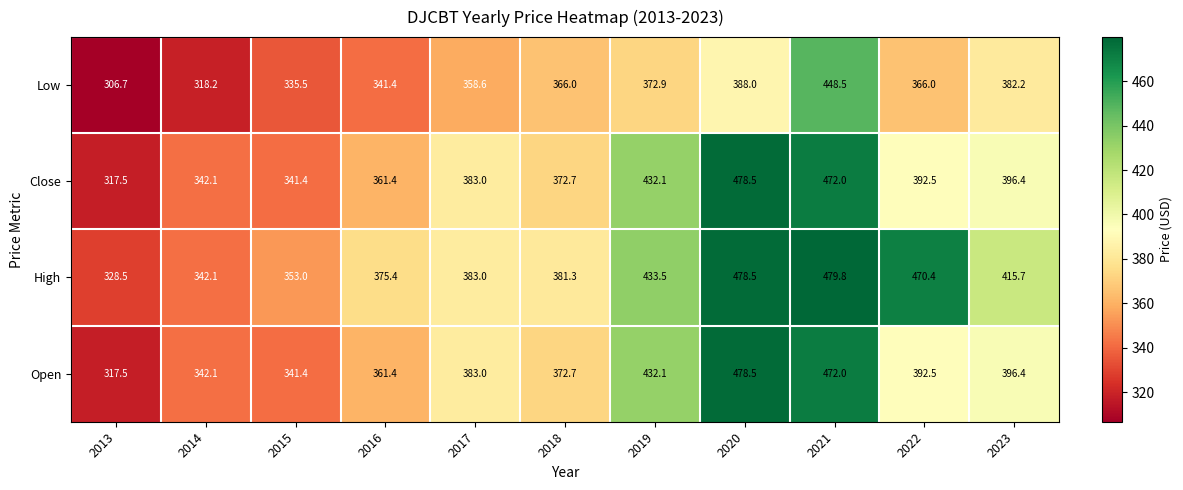

At how many categories does at least one series exceed 337?

10